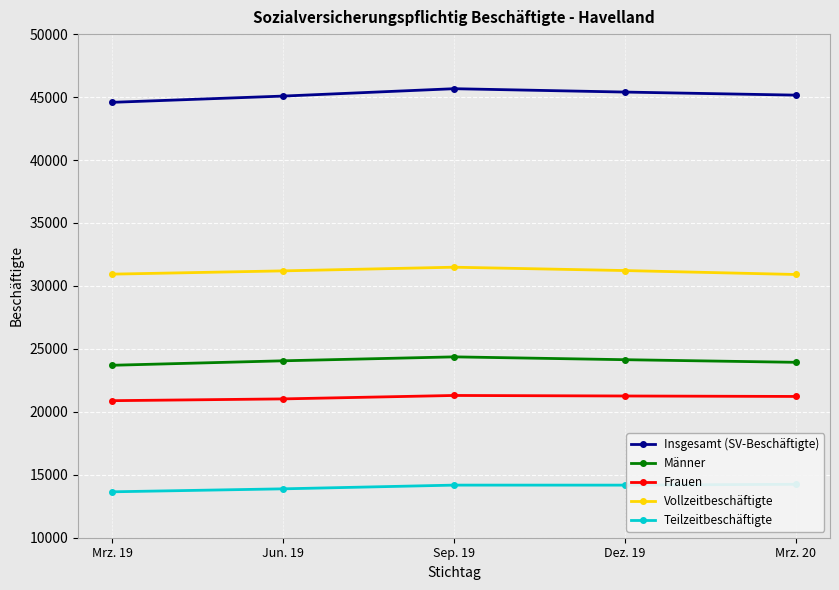

How many lines are shown in the chart?

5